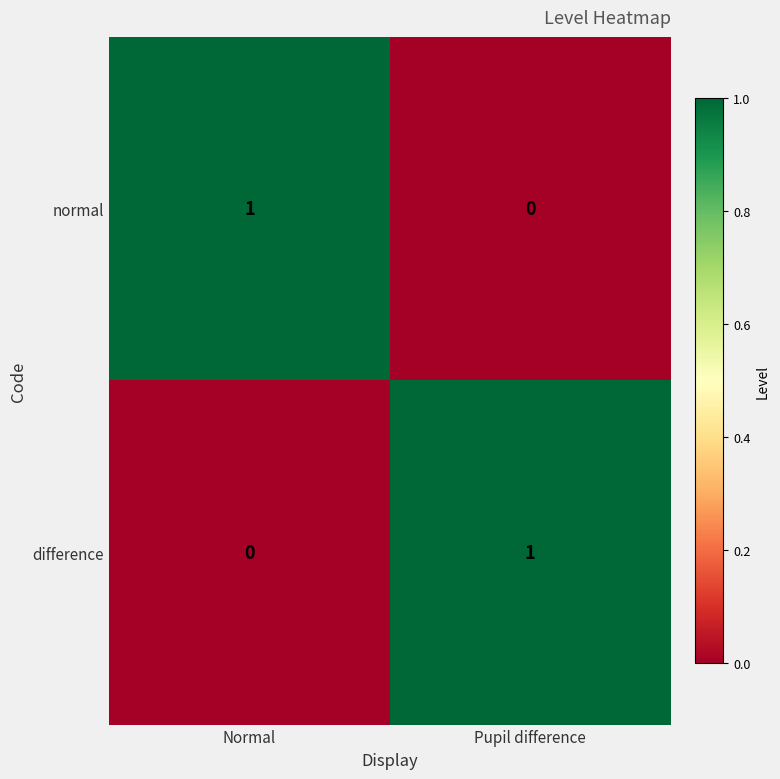

Where is difference nearest to the value 0?

Normal